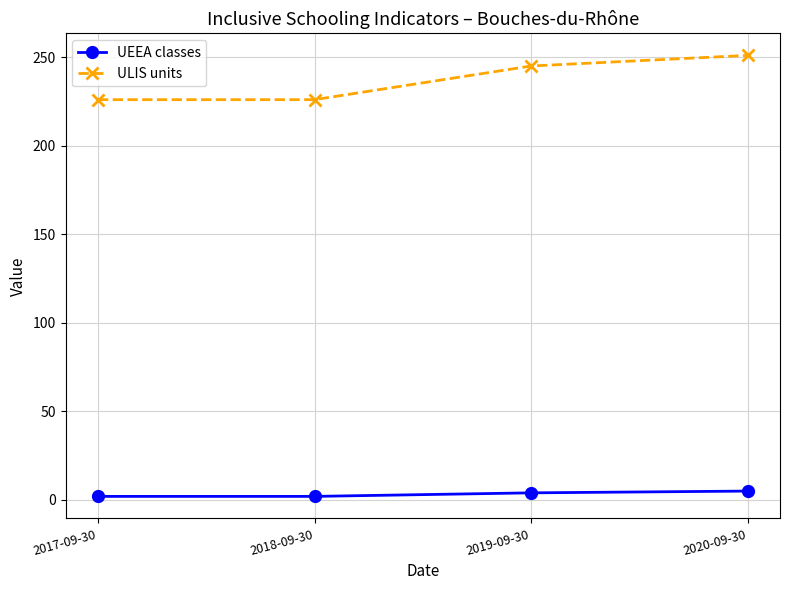

What are all the series names shown in the legend?

UEEA classes, ULIS units